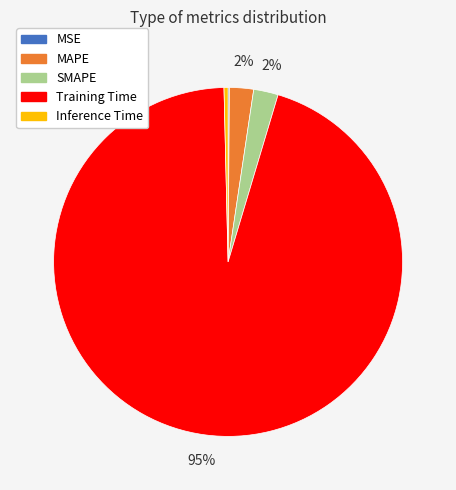

Which slice is the largest?

Training Time